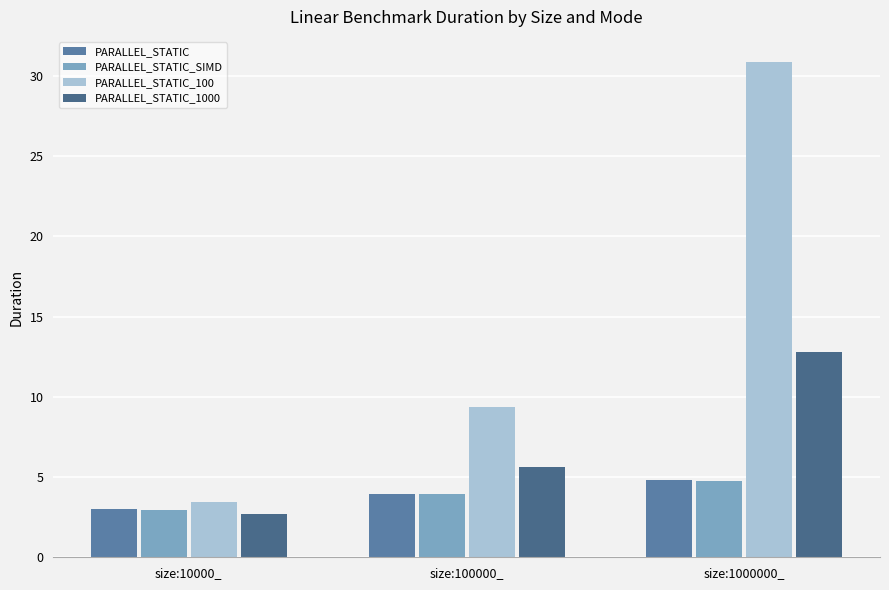

Rank the categories by PARALLEL_STATIC_1000 value from highest to lowest.

size:1000000_, size:100000_, size:10000_